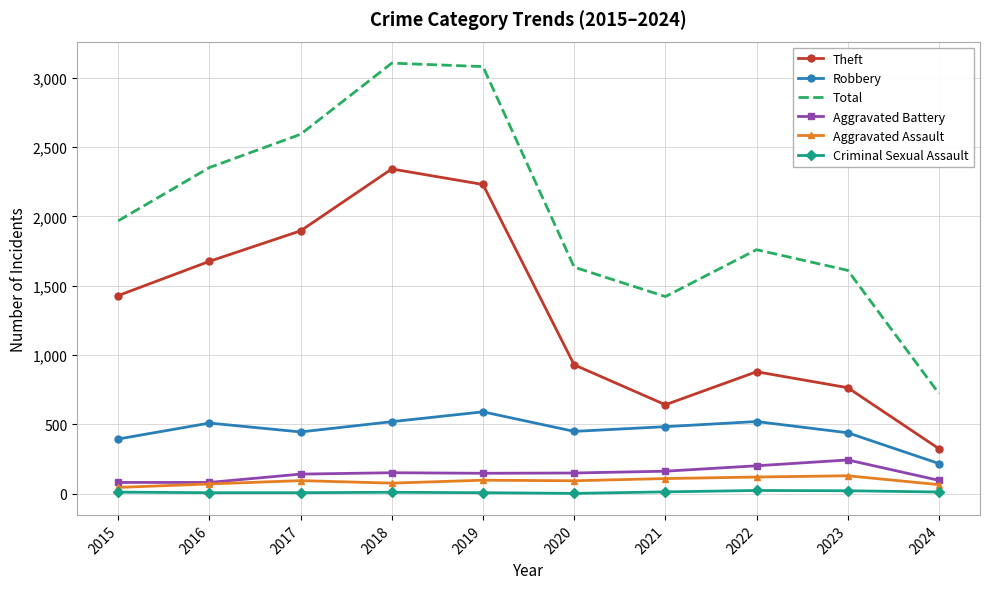

True or false: Theft has a value of 1407 at 2022.

False